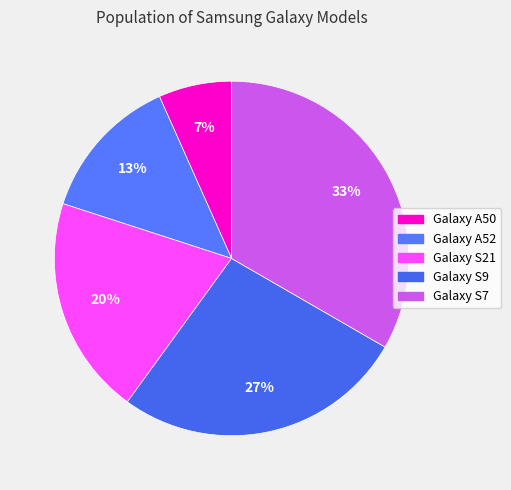

Is there a majority slice in this chart?

No